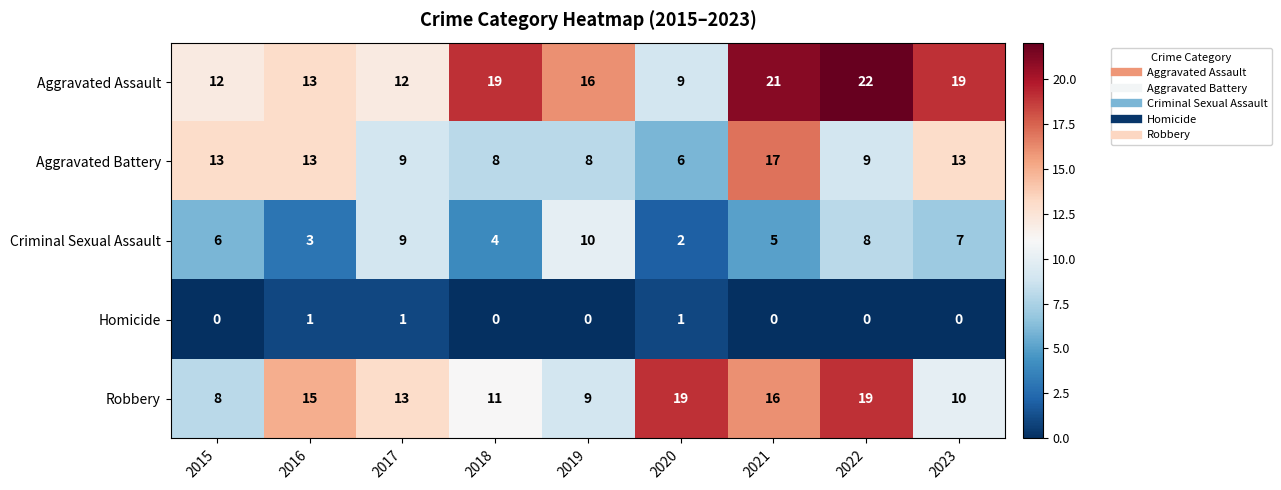

How many positive values does the Homicide series have?

3